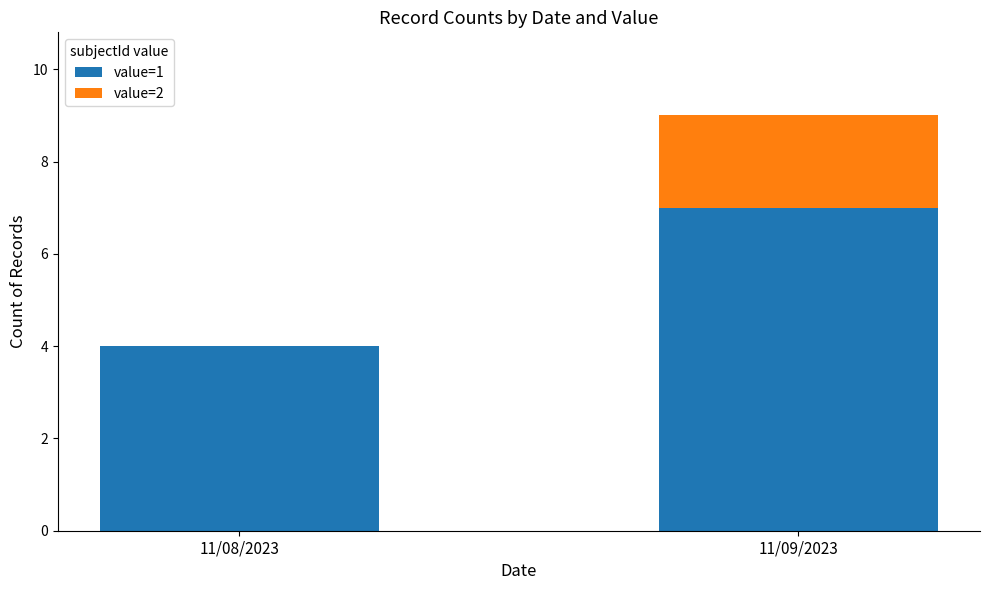

What is the sum of all value=1 values?

11